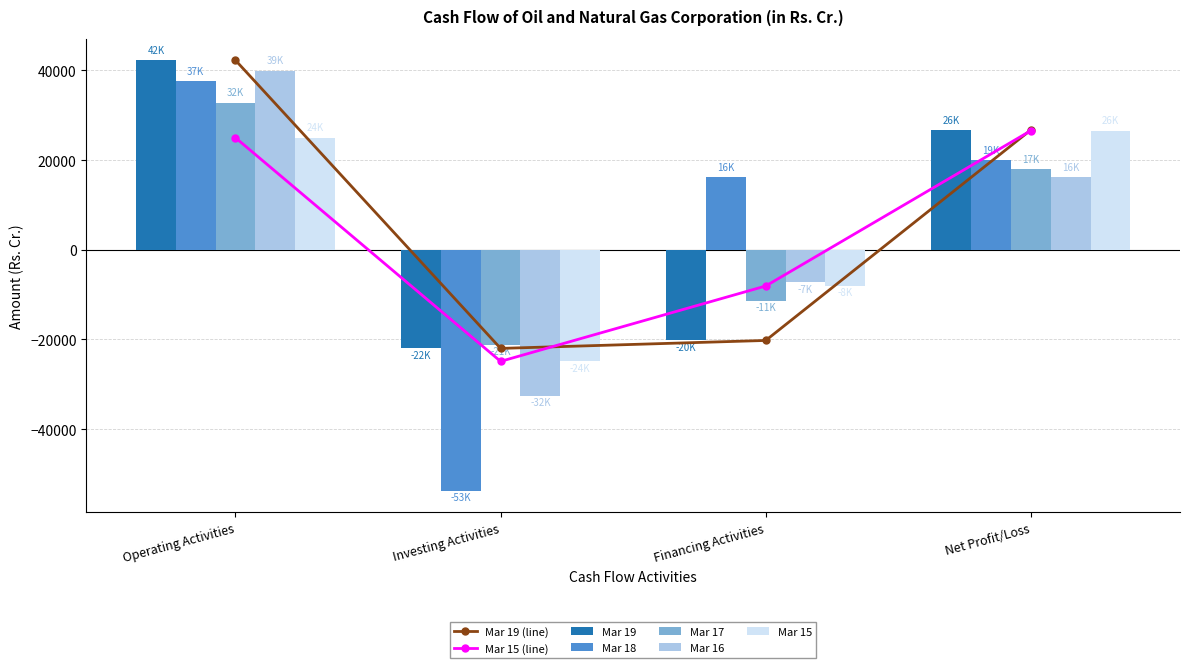

Is it true that Mar 16 equals 16139.9 at Net Profit/Loss?

True